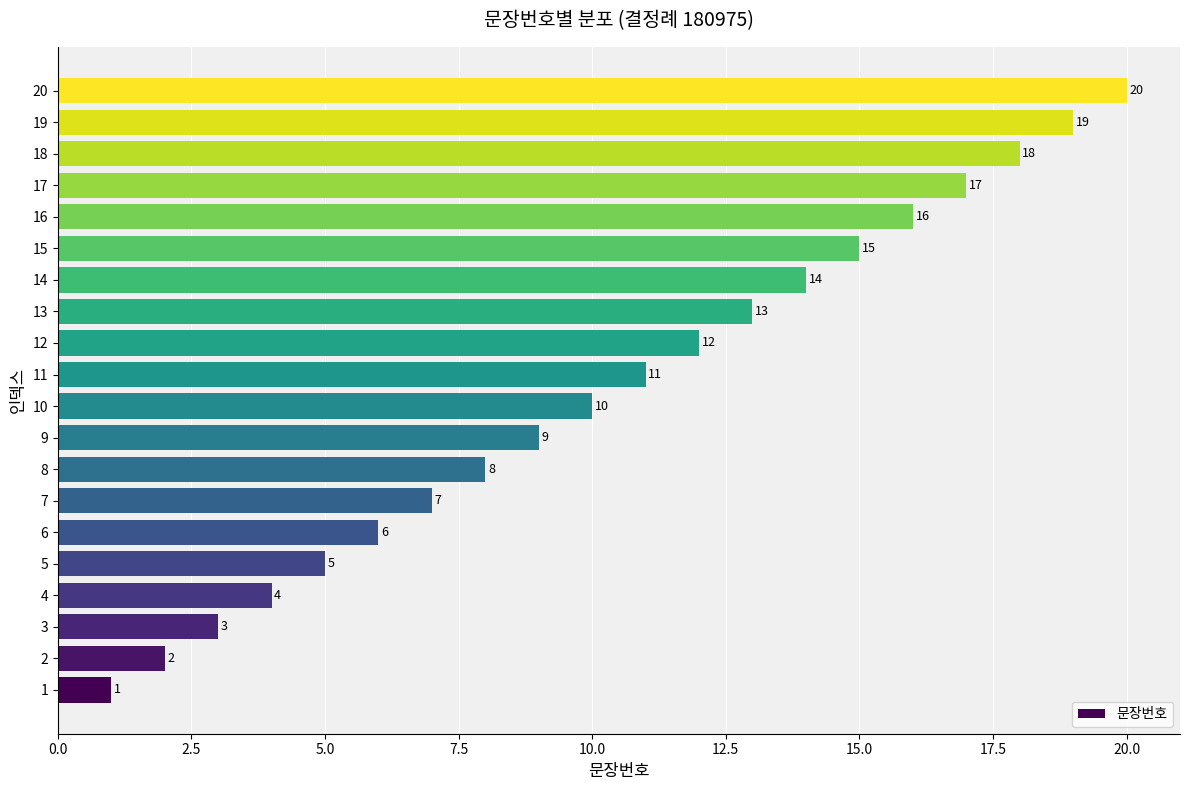

Between 19 and 11, which is larger?

19